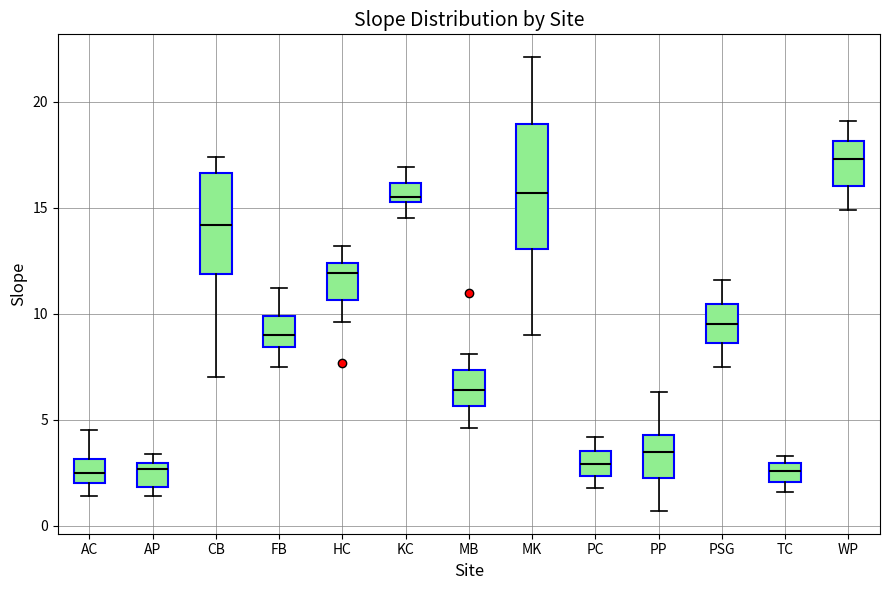

Reading left to right, transcribe this box plot: for each box, give where its median line is, the range the box spans, and where its two whiskers end, as read against the y-axis. The values are not printed on the chart, so give them approximately, as read against the axis.

AC: median 2.5, box 2.0 to 3.0, whiskers 1.5 to 4.5
AP: median 2.5, box 2.0 to 3.0, whiskers 1.5 to 3.5
CB: median 14.0, box 12.0 to 16.5, whiskers 7.0 to 17.5
FB: median 9.0, box 8.5 to 10.0, whiskers 7.5 to 11.0
HC: median 12.0, box 10.5 to 12.5, whiskers 9.5 to 13.0
KC: median 15.5 (just above the box's lower edge), box 15.5 to 16.0, whiskers 14.5 to 17.0
MB: median 6.5, box 5.5 to 7.5, whiskers 4.5 to 8.0
MK: median 15.5, box 13.0 to 19.0, whiskers 9.0 to 22.0
PC: median 3.0, box 2.5 to 3.5, whiskers 2.0 to 4.0
PP: median 3.5, box 2.5 to 4.5, whiskers 0.5 to 6.5
PSG: median 9.5, box 8.5 to 10.5, whiskers 7.5 to 11.5
TC: median 2.5, box 2.0 to 3.0, whiskers 1.5 to 3.5
WP: median 17.5, box 16.0 to 18.0, whiskers 15.0 to 19.0